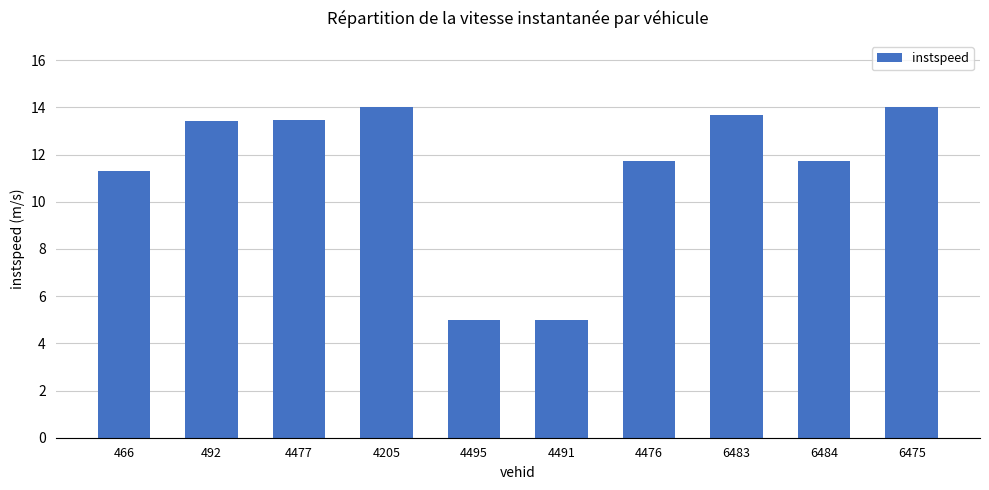

What is the change in value from 6484 to 6475?

+2.3